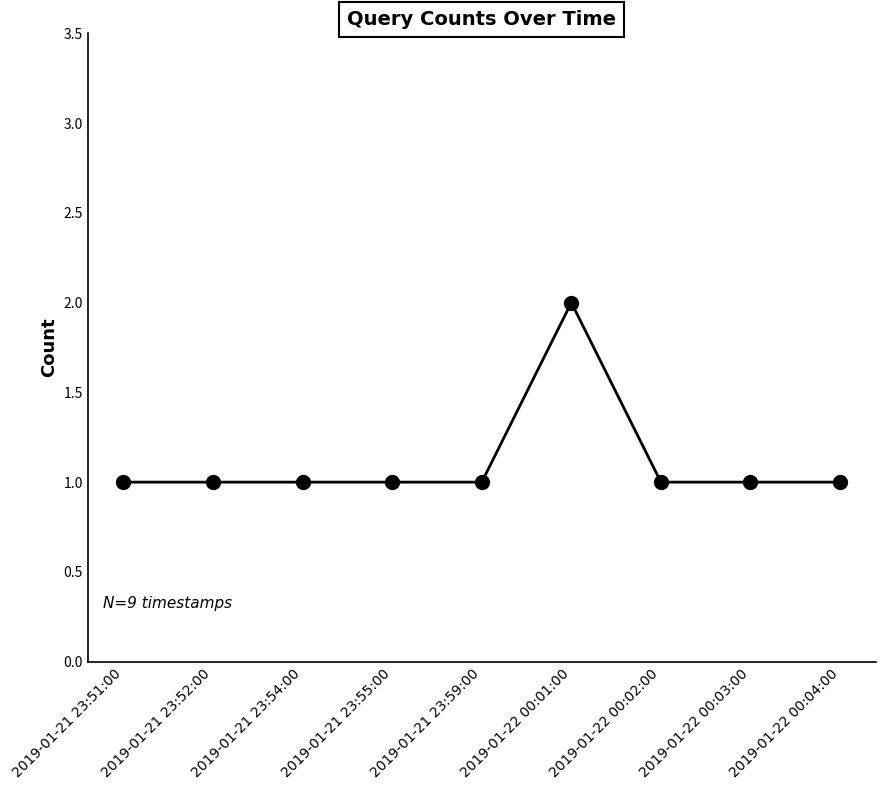

What is the value of the 4th point from the left?

1